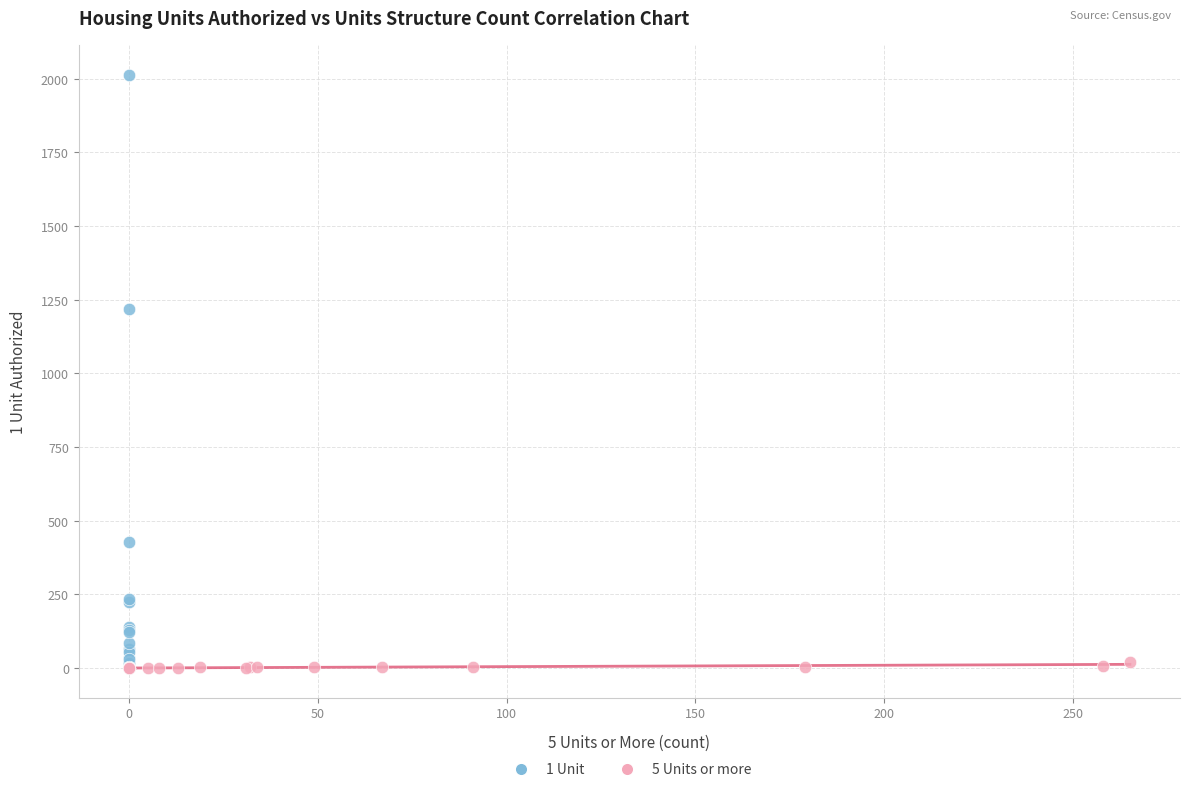

Which series reaches the maximum Y coordinate?

1 Unit